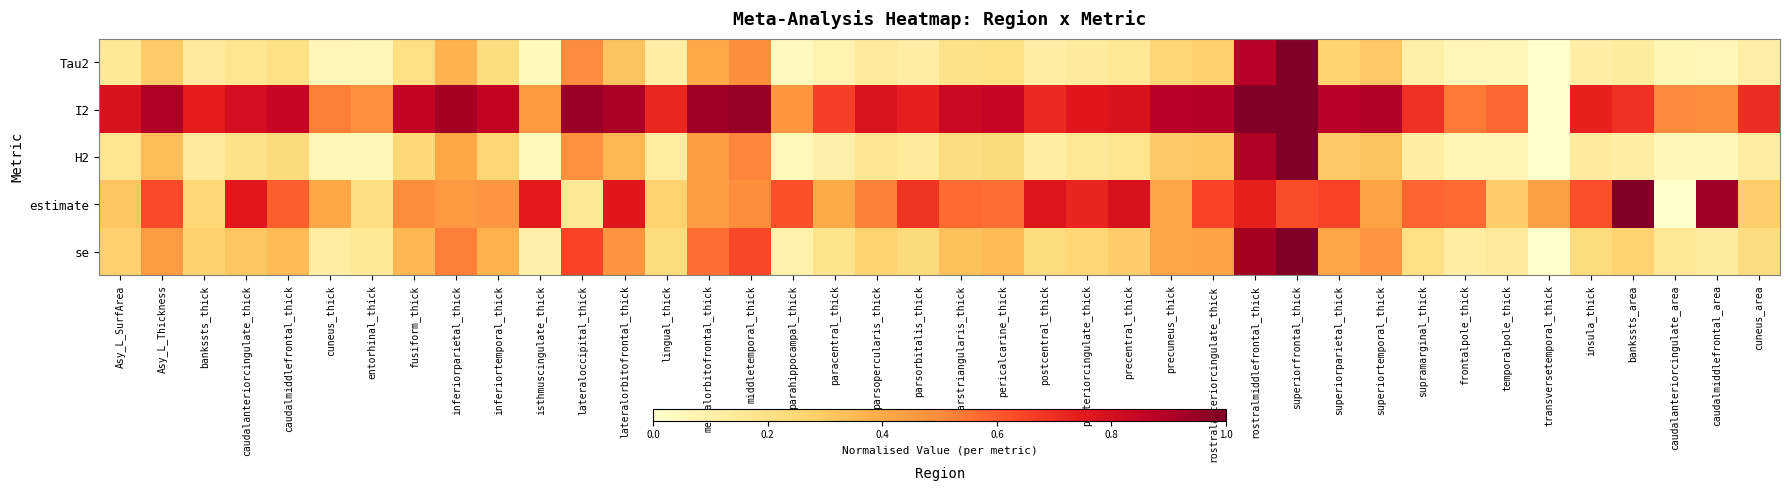

At how many categories does at least one series exceed 0?

40